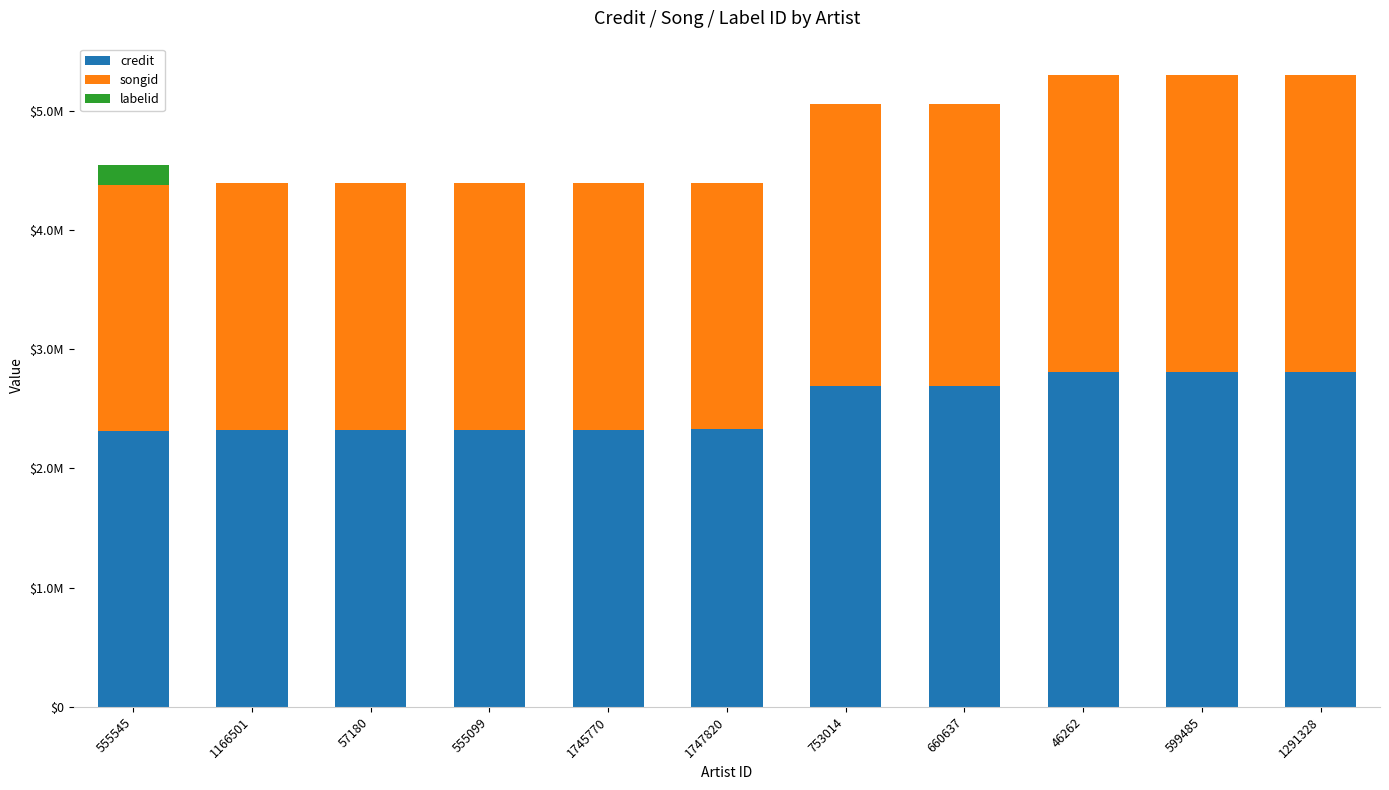

What are all the series names shown in the legend?

credit, songid, labelid